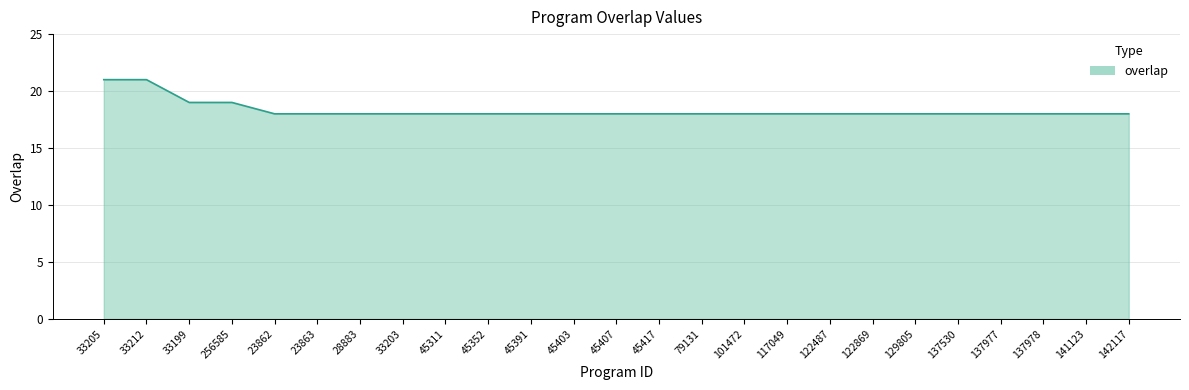

Is it true that the value at 45403 is 28?

False